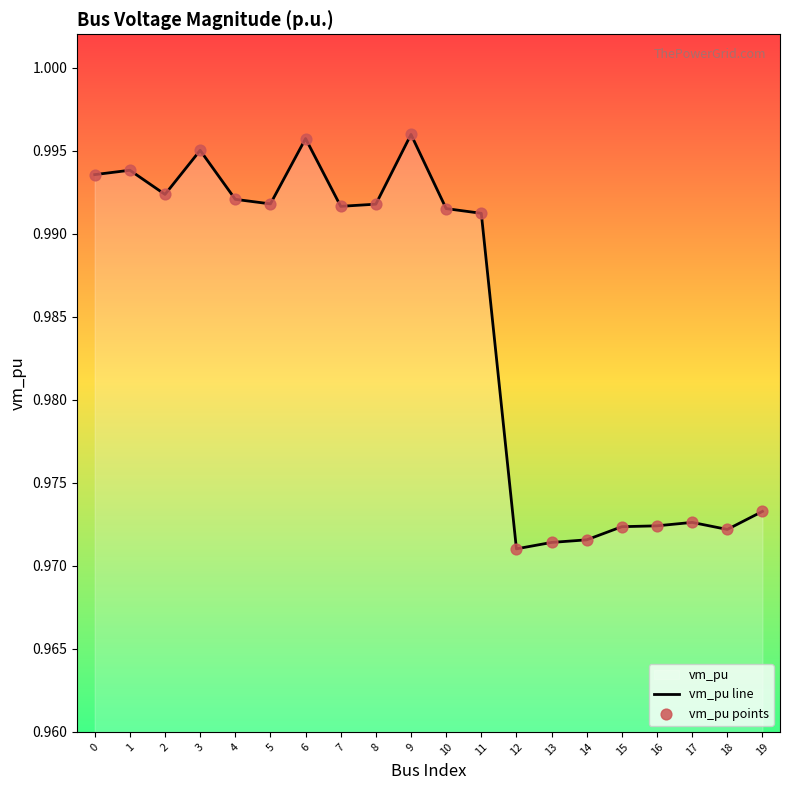

What are all the series names shown in the legend?

vm_pu line, vm_pu points